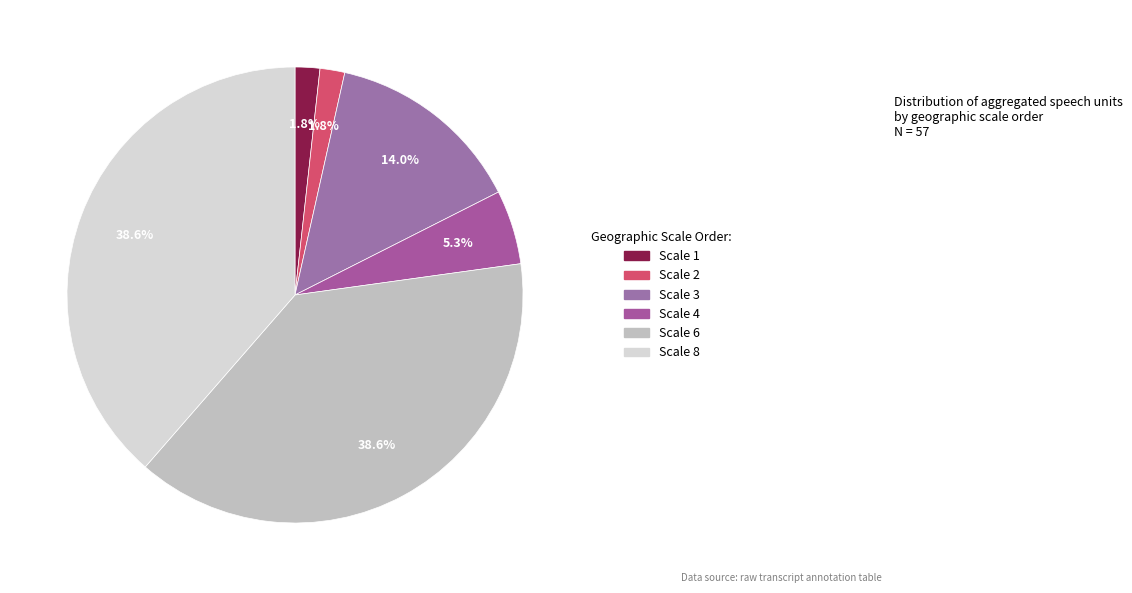

How many segments does this pie chart have?

6